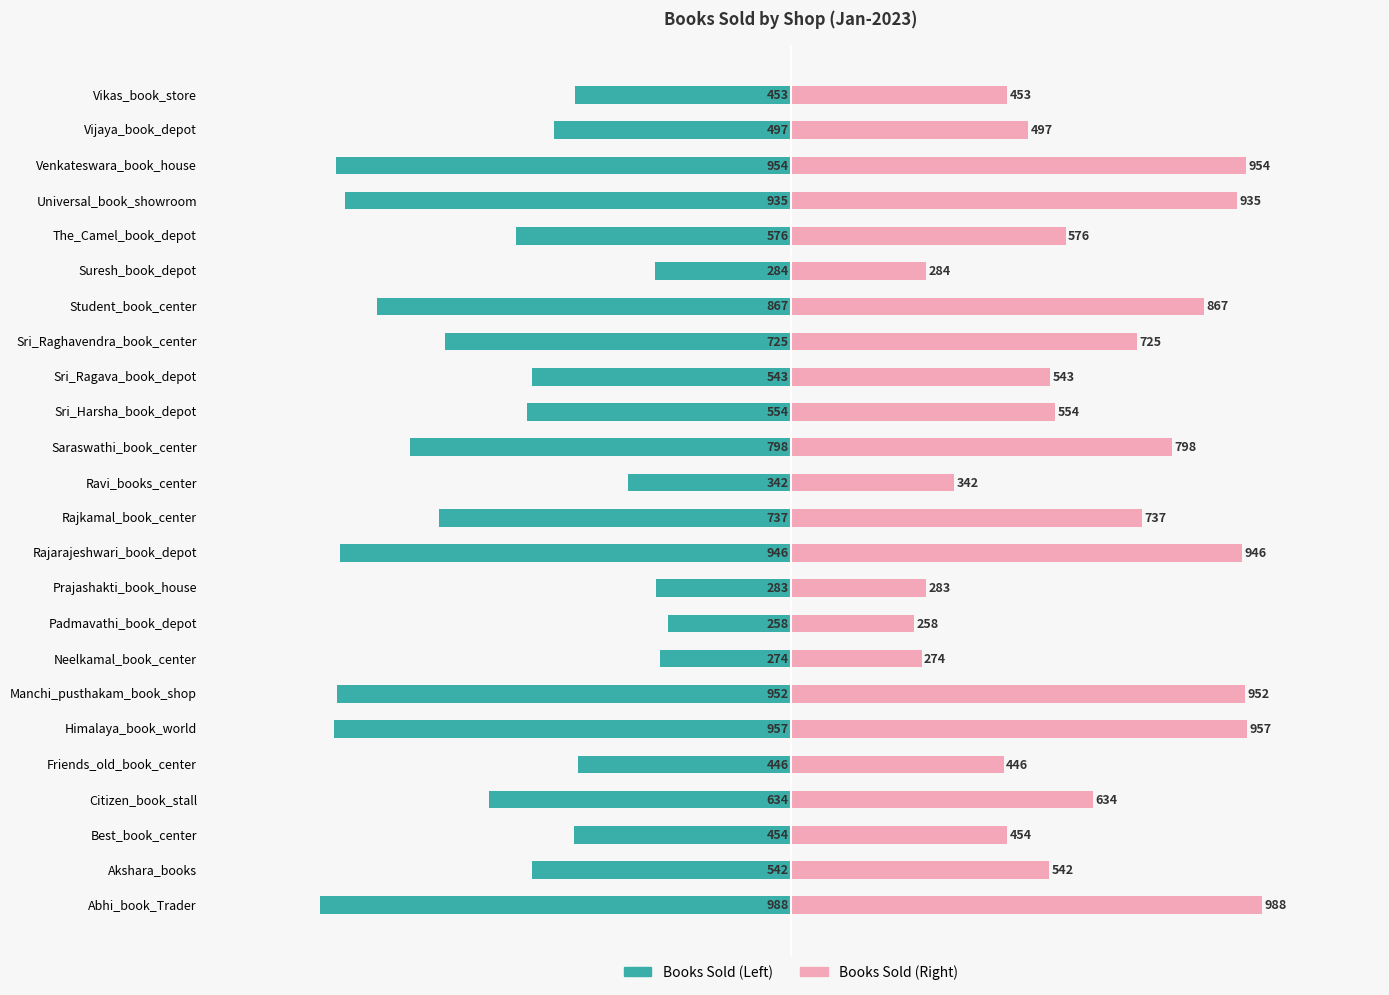

What is the sum of all Books Sold (Left) values?

-14999